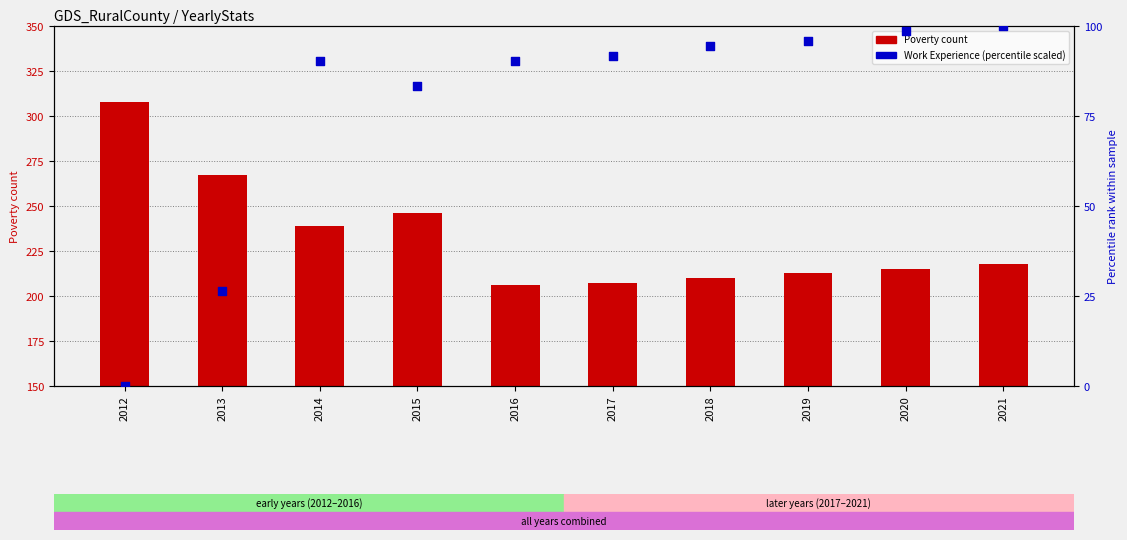

Which series has the largest total across all categories?

Poverty count